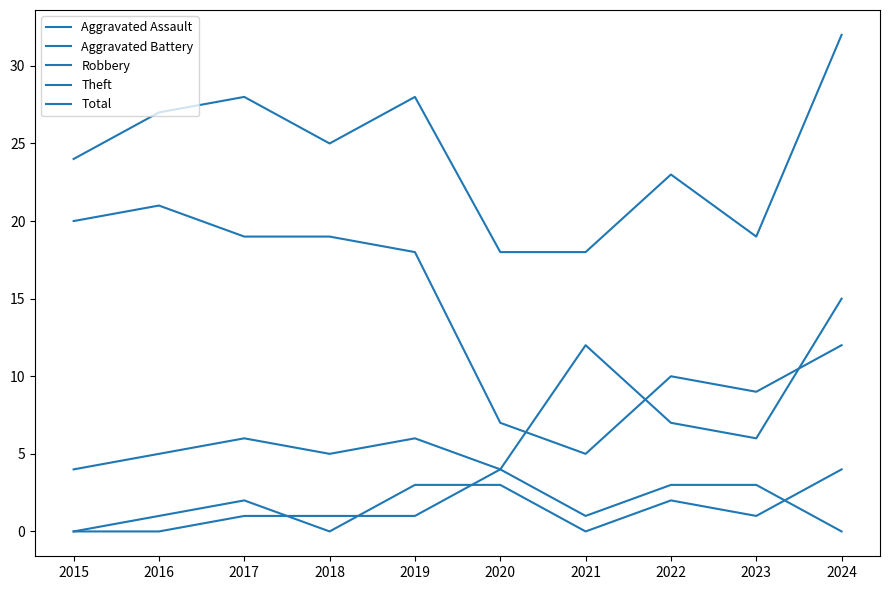

Is this an area chart (filled region under the line)?

No